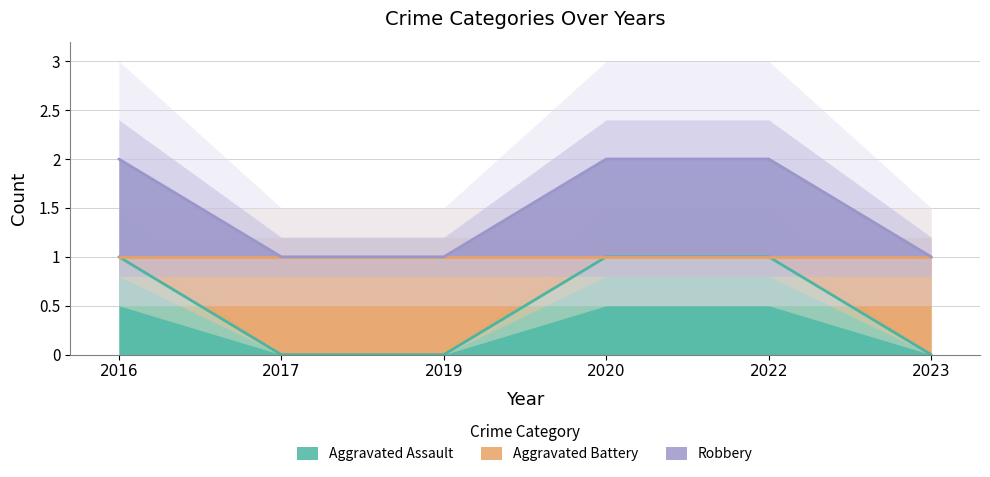

True or false: Aggravated Assault has a value of 0 at 2023.

True